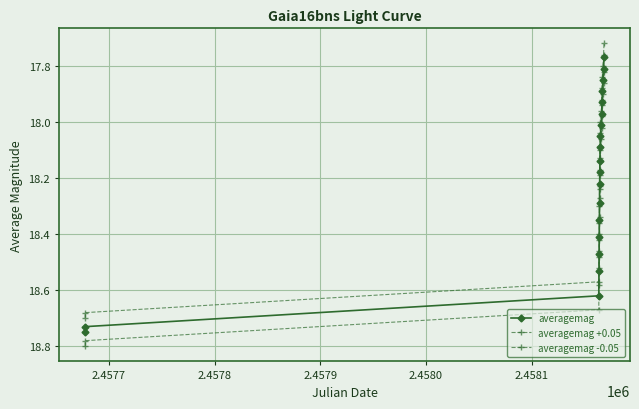

Is this an area chart (filled region under the line)?

No